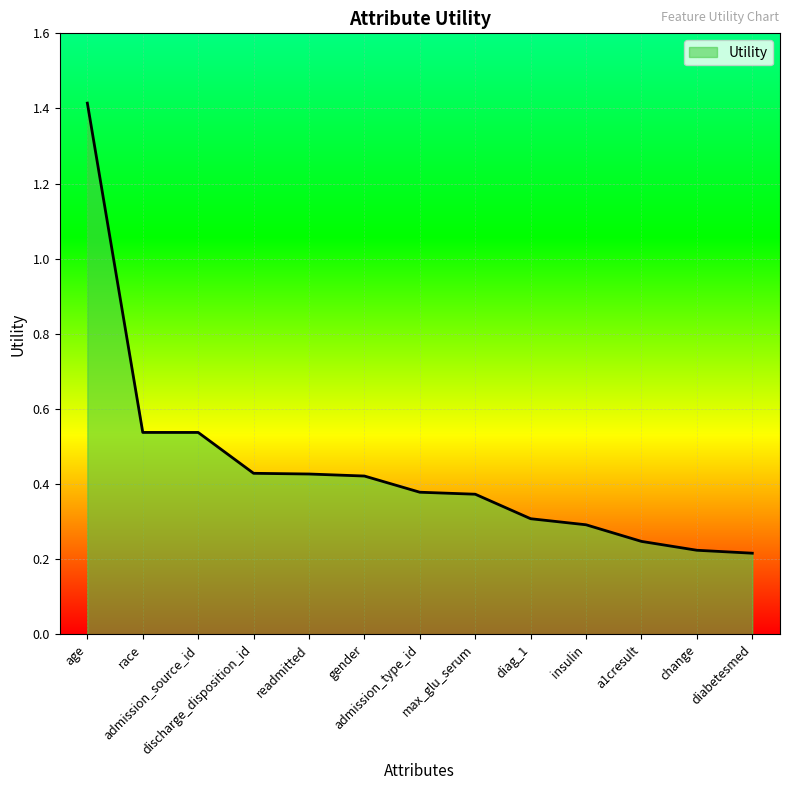

Between admission_type_id and insulin, which is larger?

admission_type_id